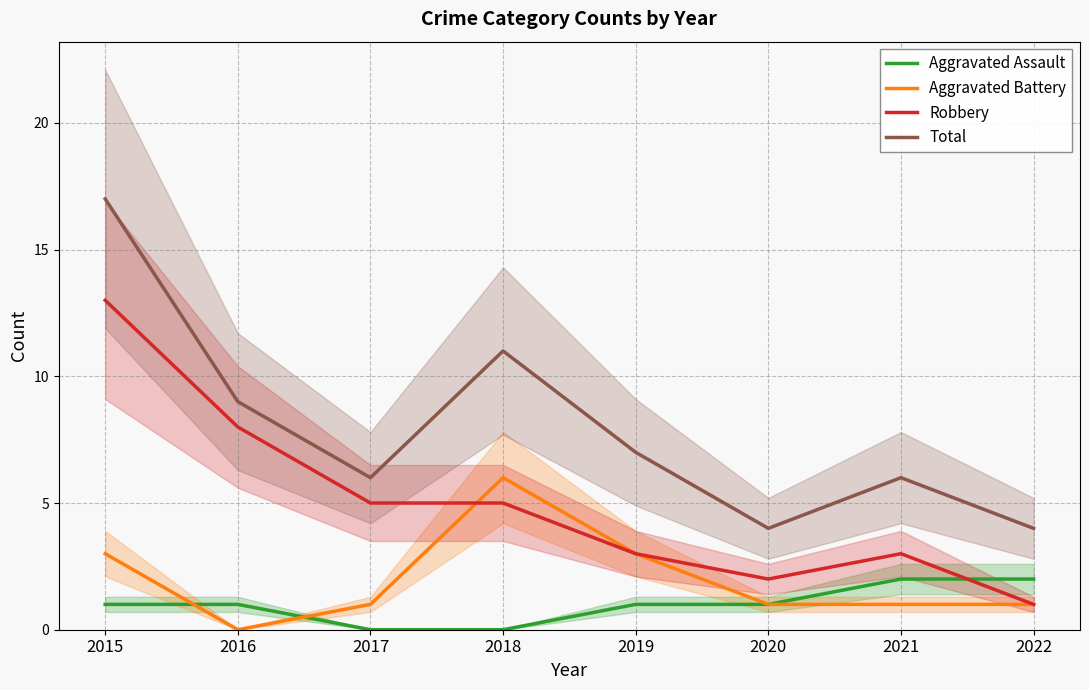

Between 2021 and 2022, which series saw the biggest shift?

Robbery